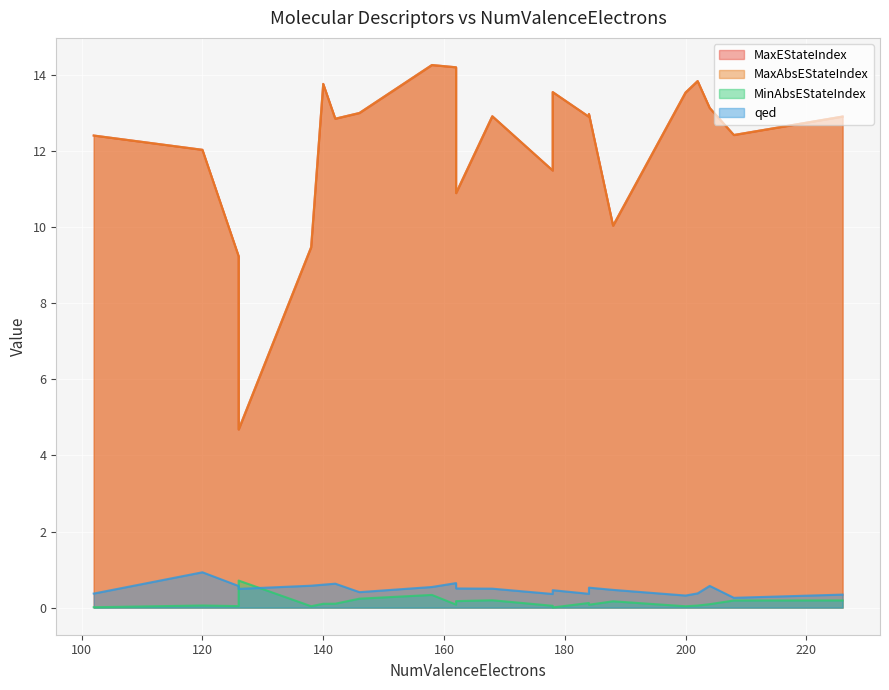

Which series changed the most between 184 and 204?

MaxEStateIndex